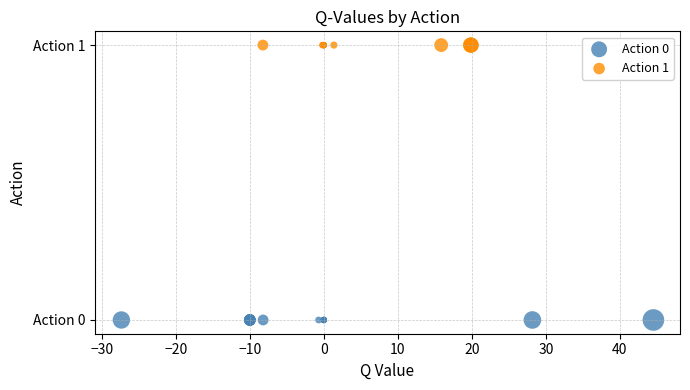

Which series contains the lowest Y value?

Action 0